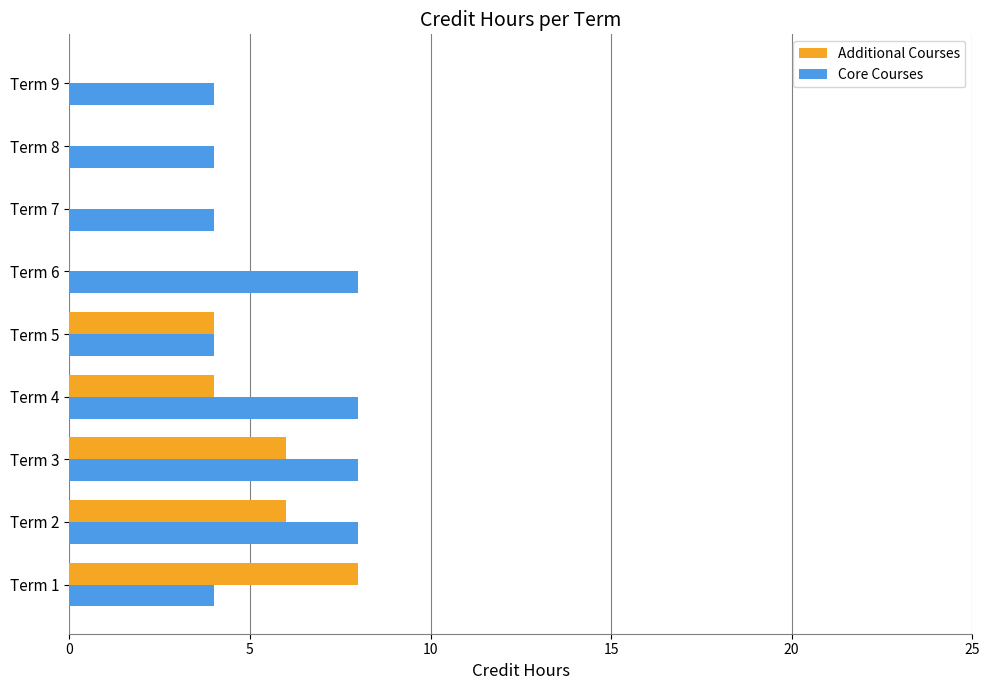

What is the sum of all Additional Courses values?

28